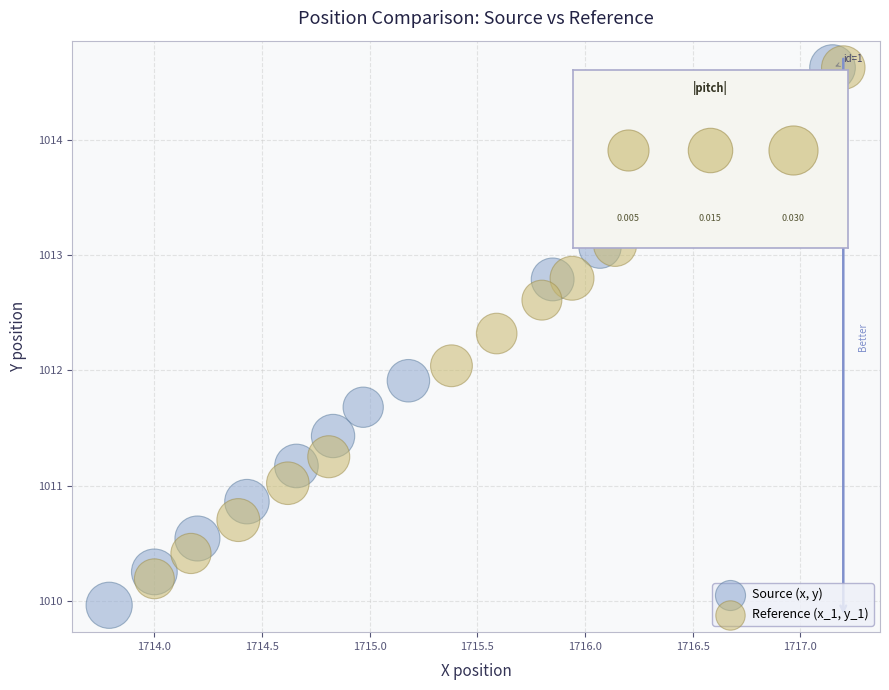

Which series has the widest spread of Y values?

Source (x, y)